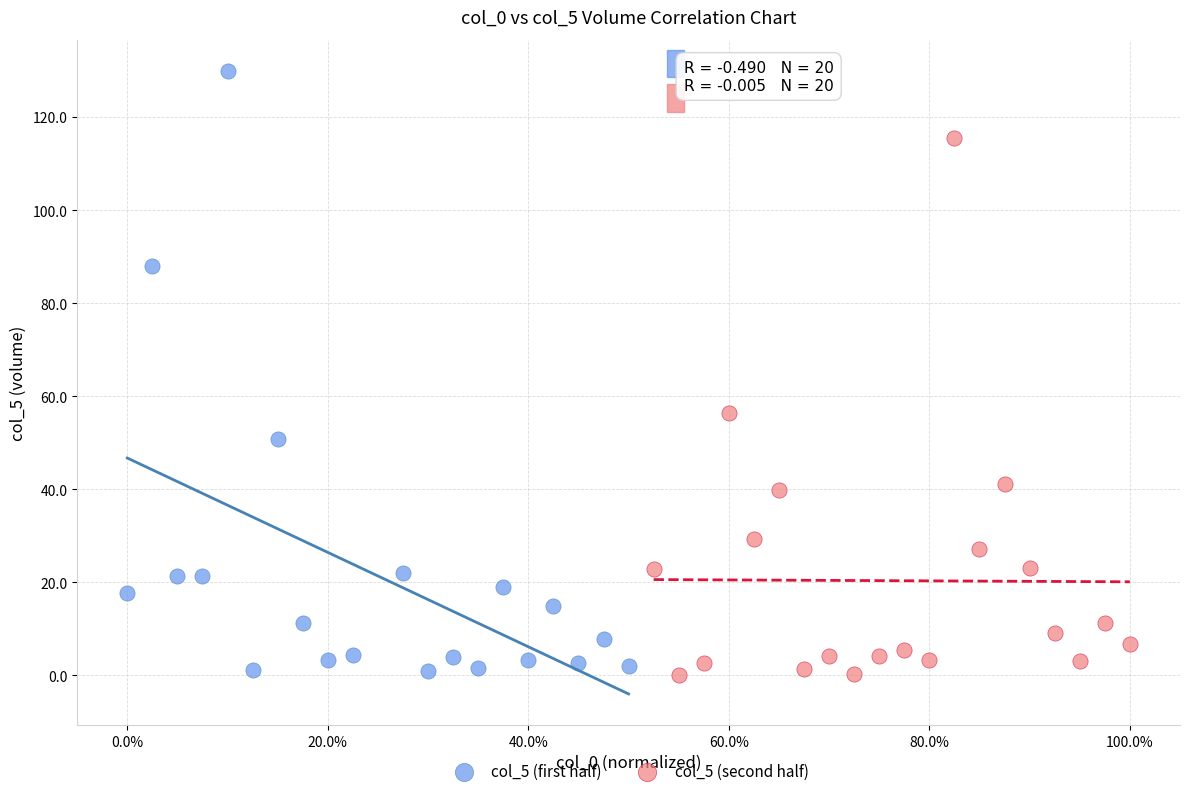

Which series reaches the maximum Y coordinate?

col_5 (first half)